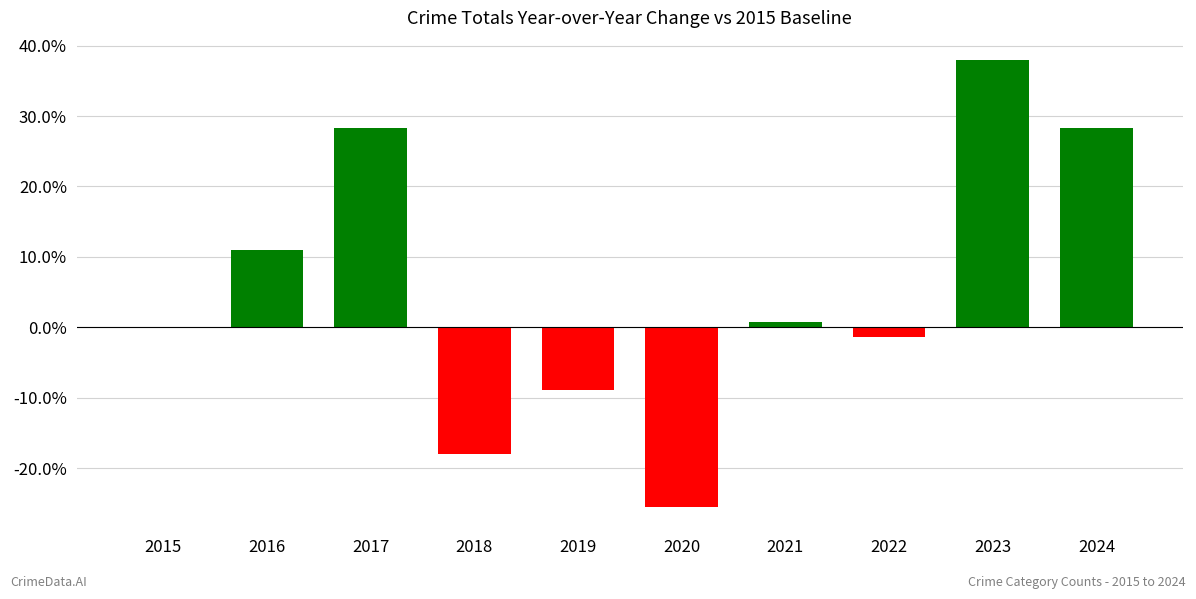

How many categories are shown in the chart?

10